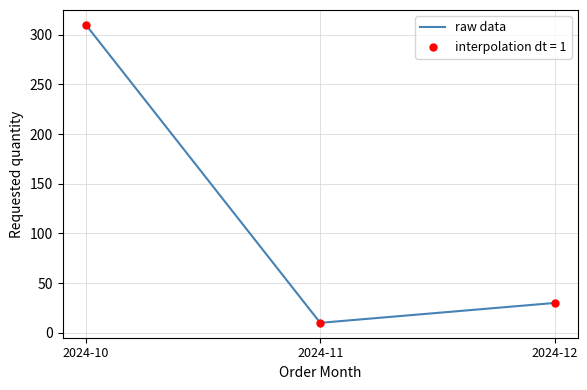

What is the ratio of the value at 2024-11 to the value at 2024-12?

0.3